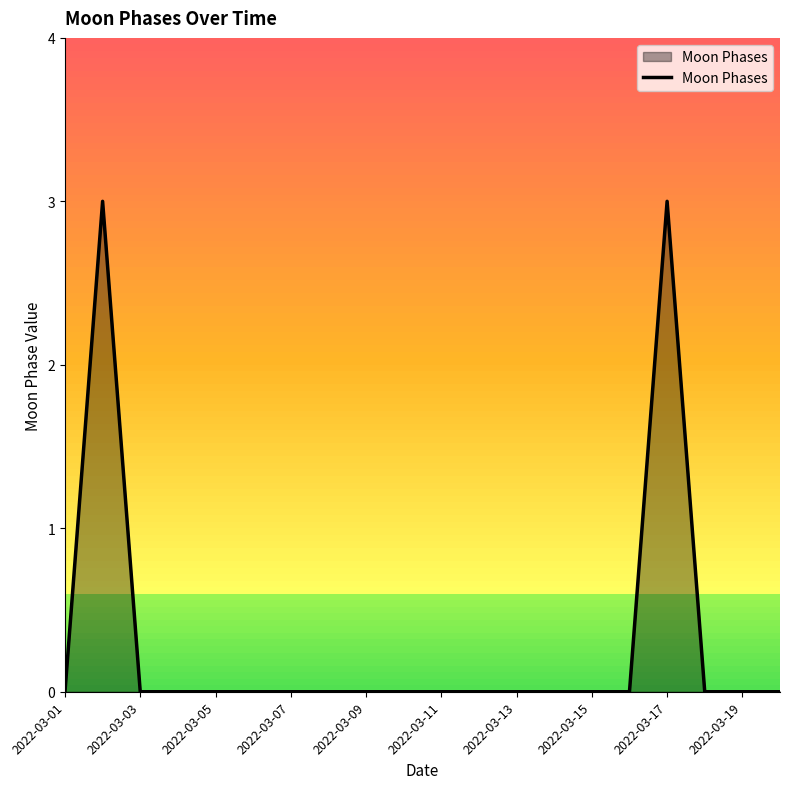

How many lines are shown in the chart?

1